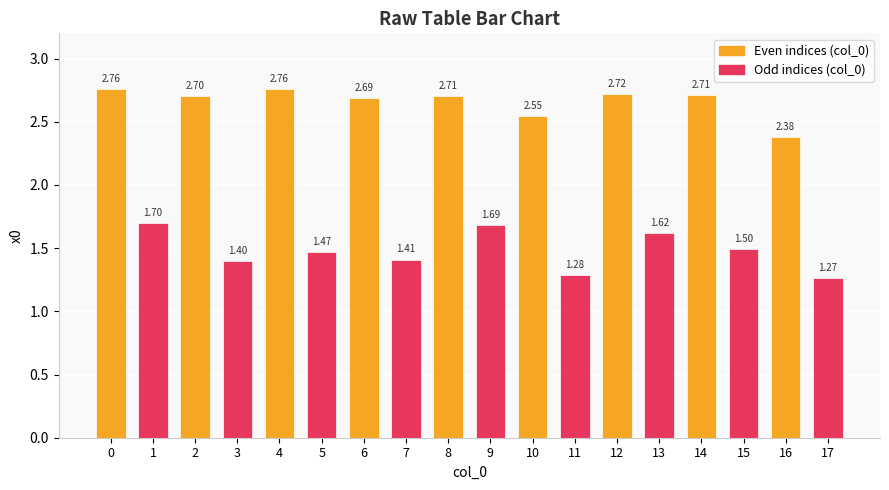

What is the ratio of the value at 6 to the value at 11?

2.1